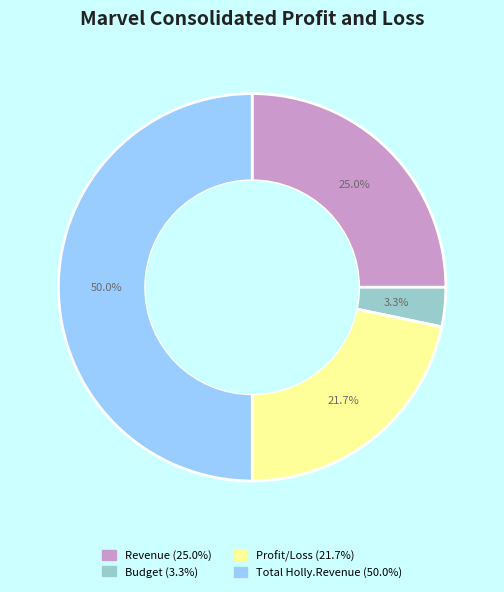

Does Revenue represent more than half of the total?

No